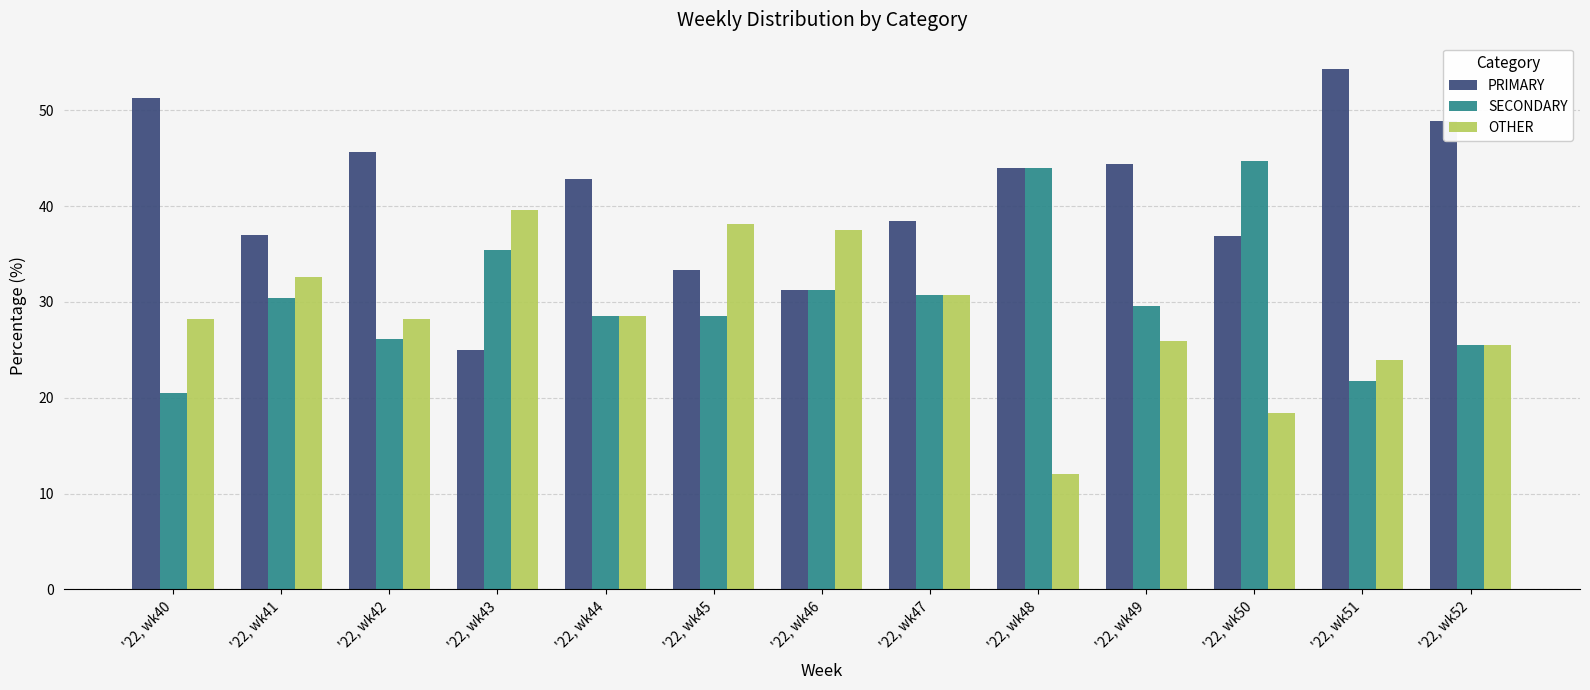

What is the spread (max minus min) of values at '22, wk43?

14.6